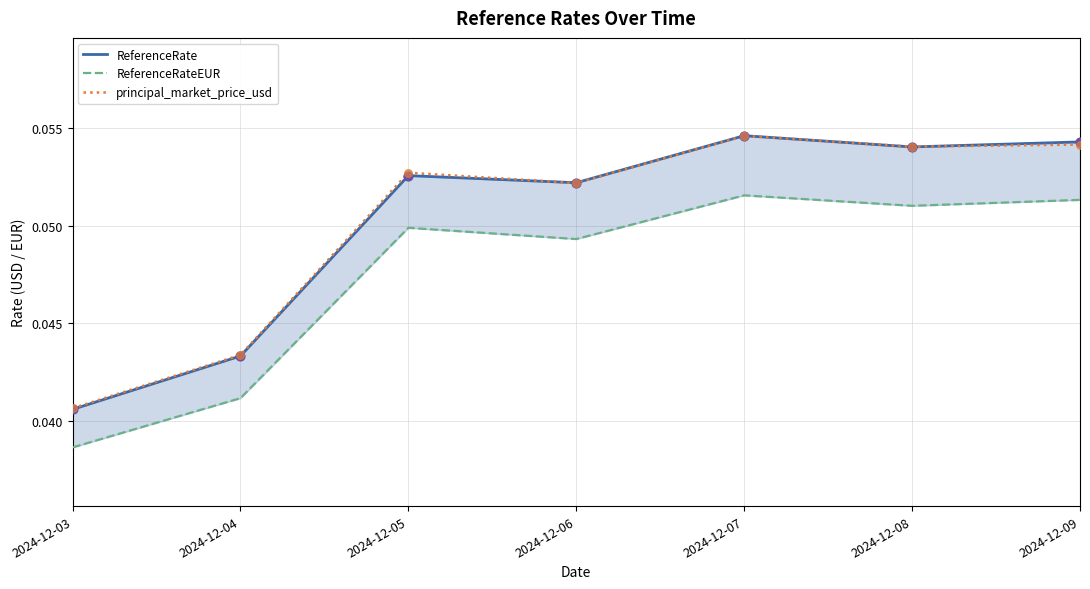

Which series contains the lowest Y value?

ReferenceRateEUR